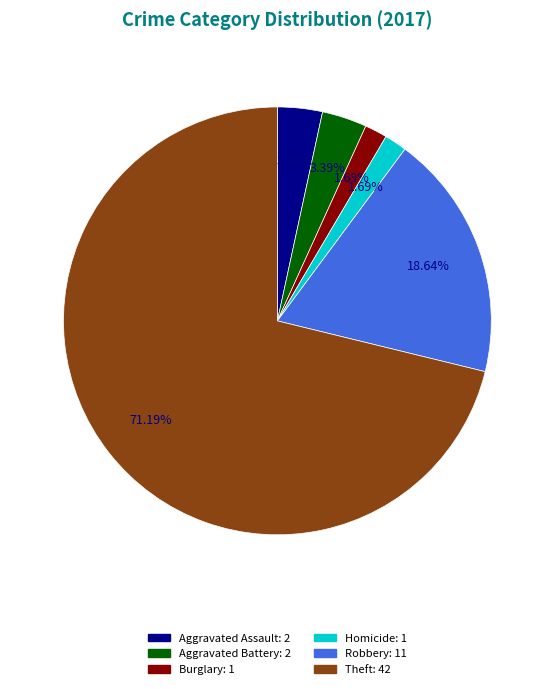

Is there any slice that represents more than half of the pie?

Yes